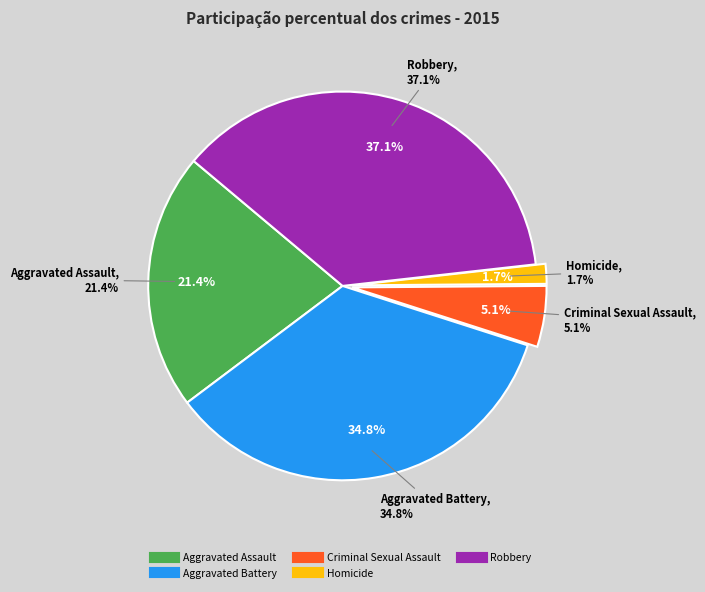

Is there a majority slice in this chart?

No